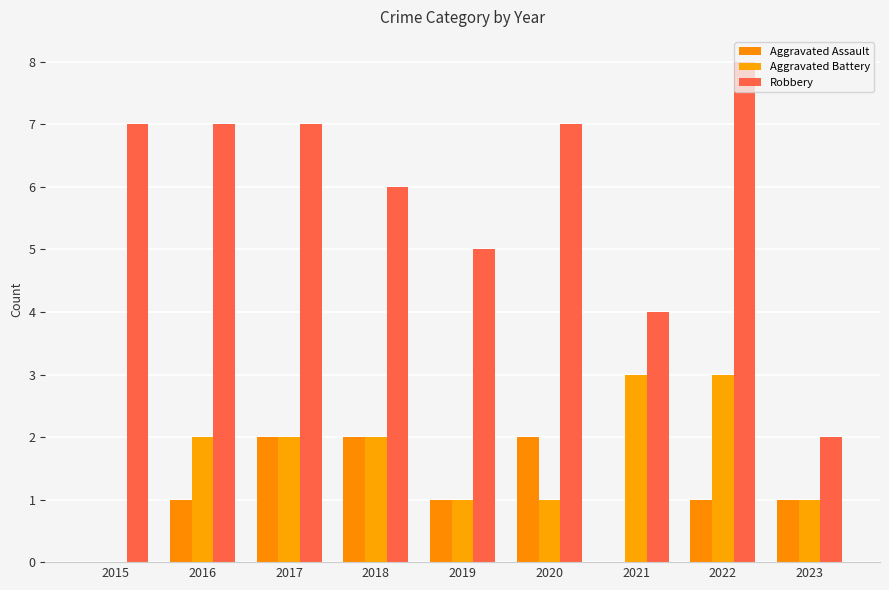

Are the bars grouped side by side (vs. stacked)?

Yes